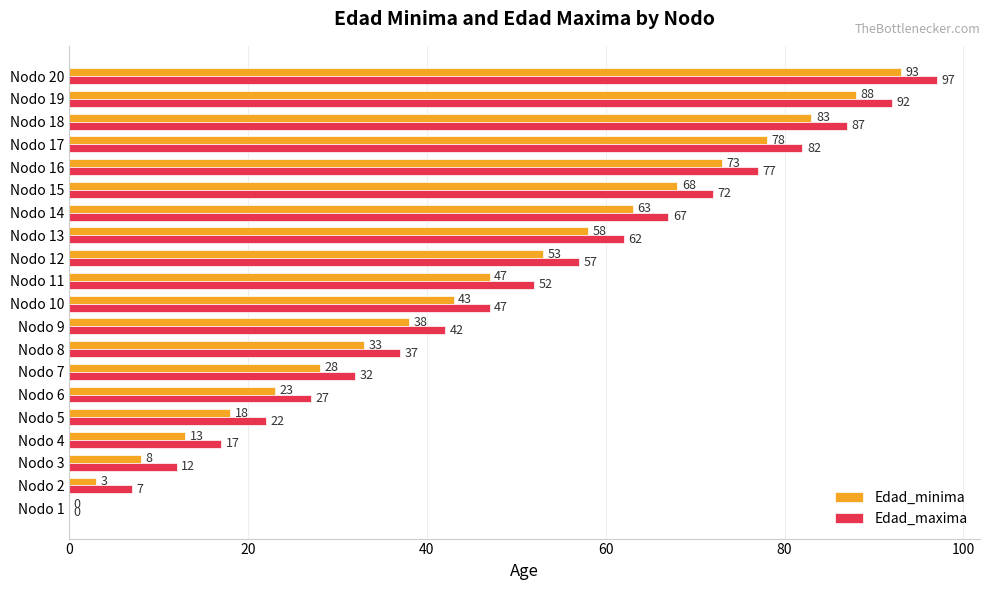

Count the number of data series in this chart.

2